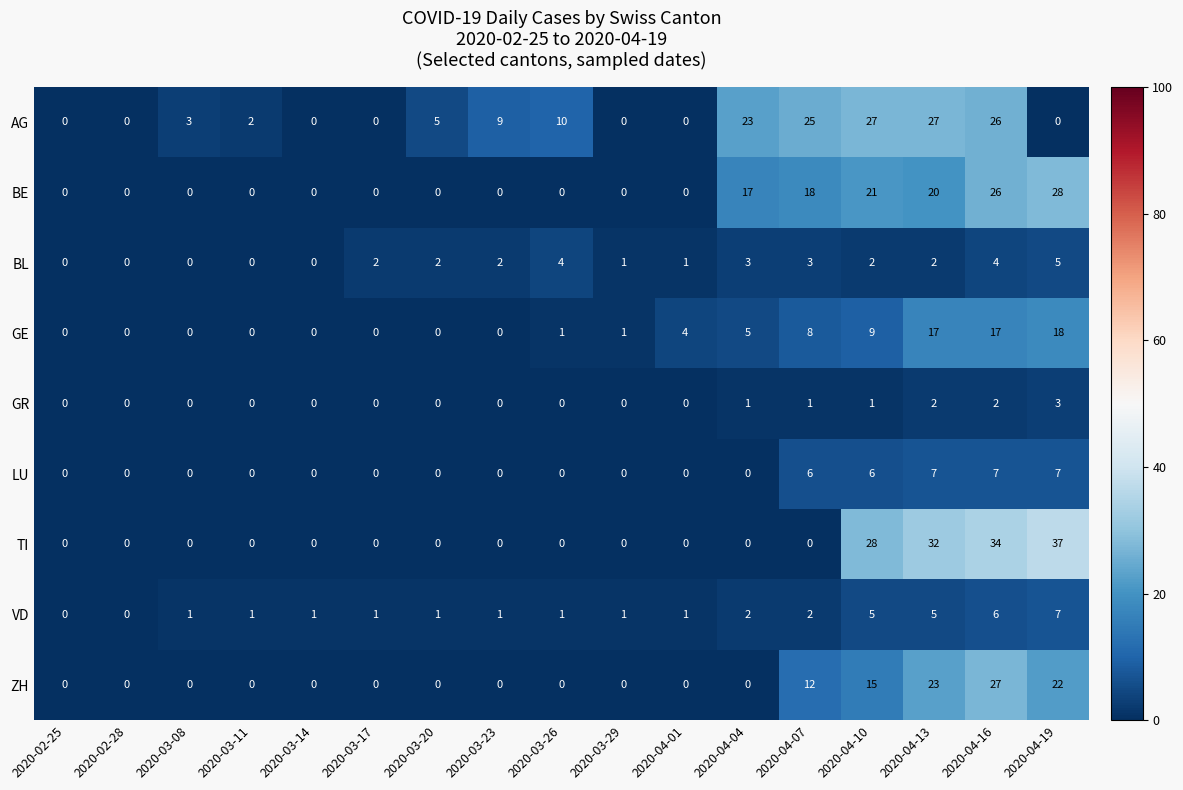

What is the total value across all series at 2020-03-08?

4